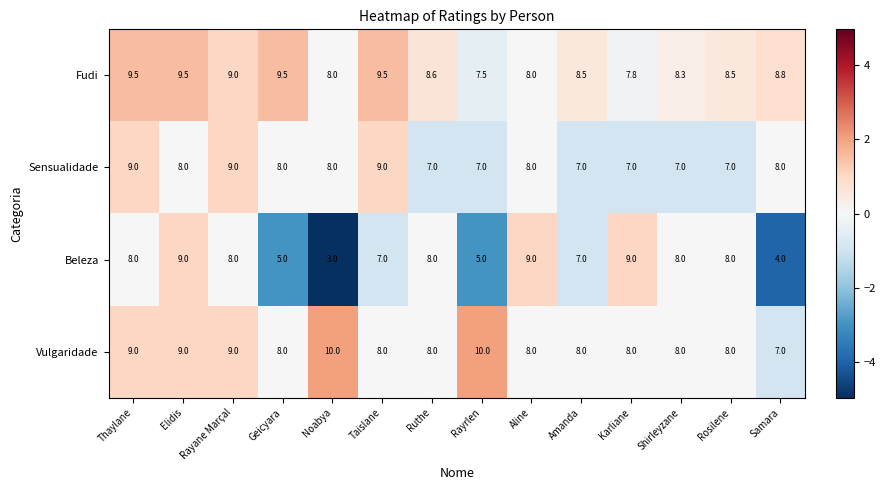

Is it true that Vulgaridade equals 9.0 at Rayane Marçal?

True